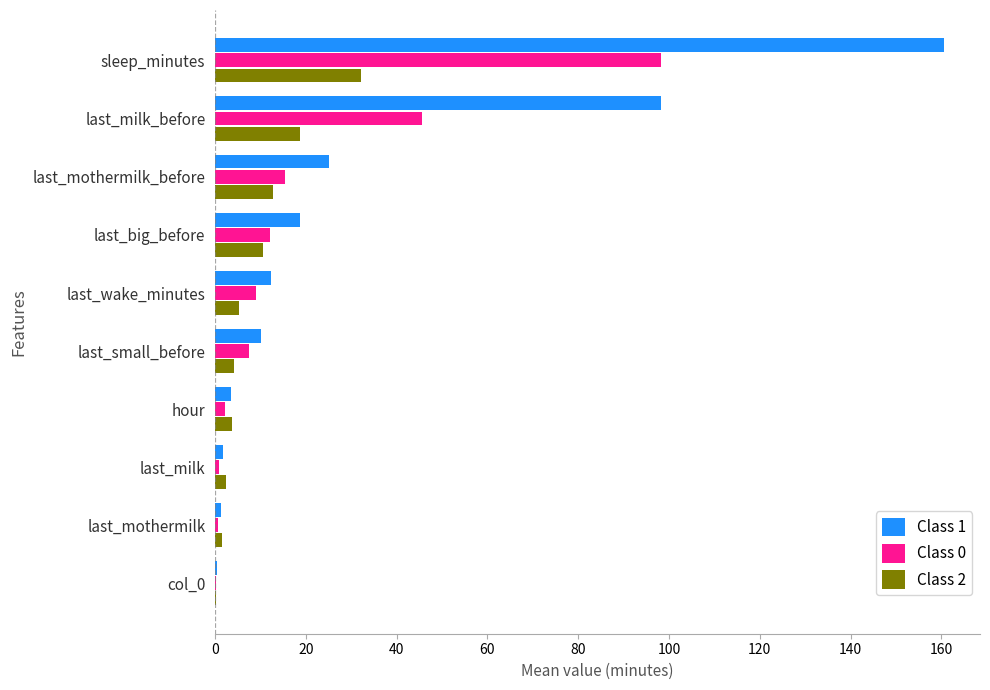

What is the highest value of the Class 0 series?

98.2